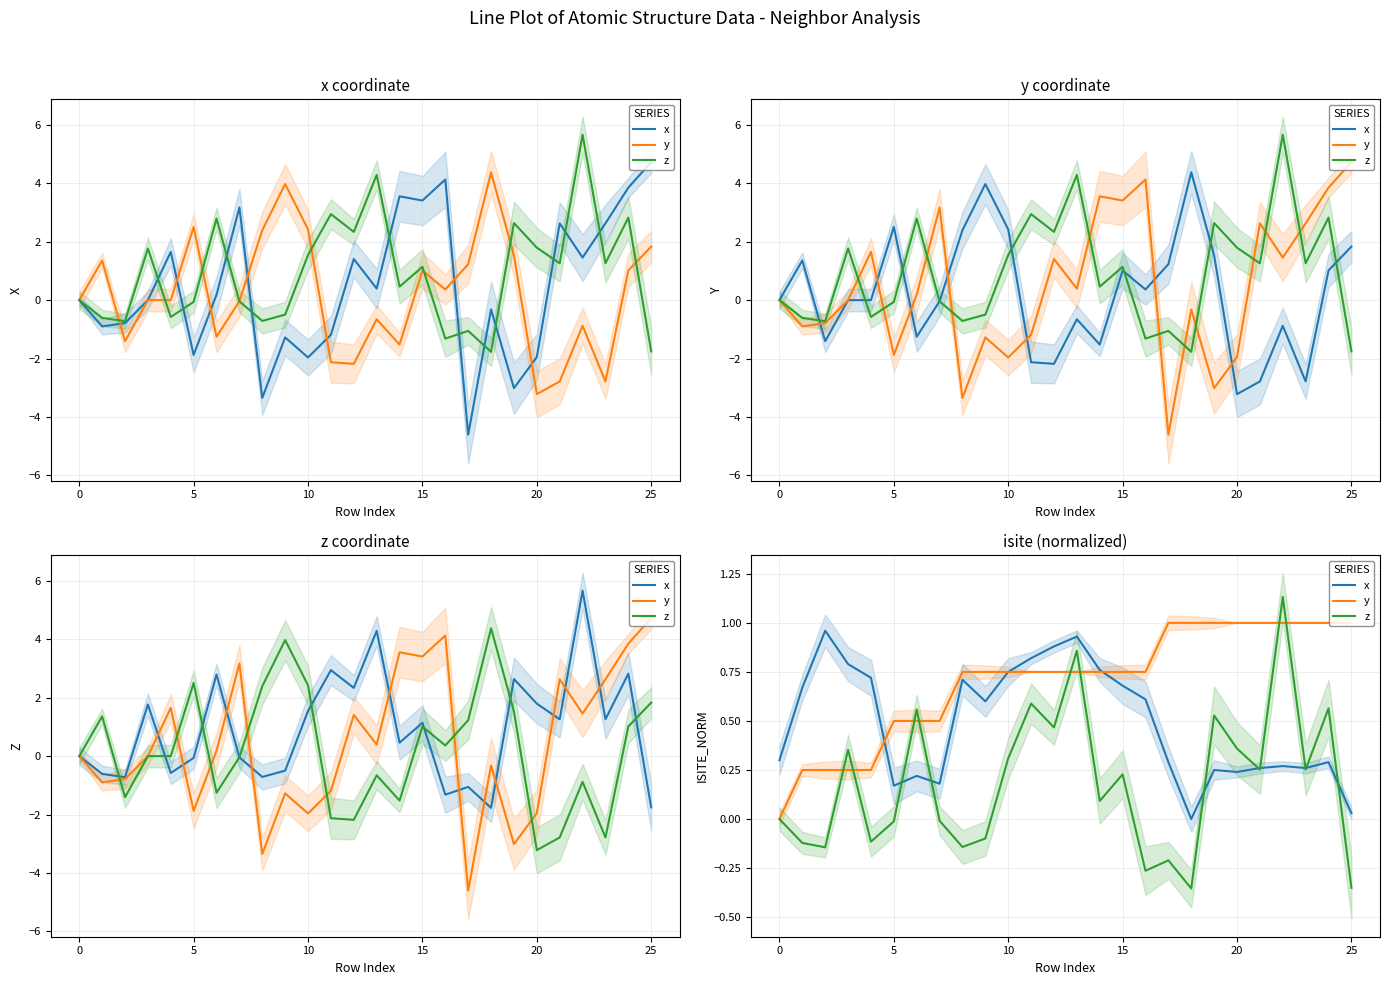

Reading right to left, list all the values displayed in this chart.

x: 0.0	0.3	0.3	0.3	0.3	0.2	0.2	0.0	0.3	0.6	0.7	0.8	0.9	0.9	0.8	0.8	0.6	0.7	0.2	0.2	0.2	0.7	0.8	1.0	0.7	0.3
y: 1.0	1.0	1.0	1.0	1.0	1.0	1.0	1.0	1.0	0.8	0.8	0.8	0.8	0.8	0.8	0.8	0.8	0.8	0.5	0.5	0.5	0.2	0.2	0.2	0.2	0.0
z: -0.4	0.6	0.3	1.1	0.3	0.4	0.5	-0.4	-0.2	-0.3	0.2	0.1	0.9	0.5	0.6	0.3	-0.1	-0.1	-0.0	0.6	-0.0	-0.1	0.4	-0.1	-0.1	0.0